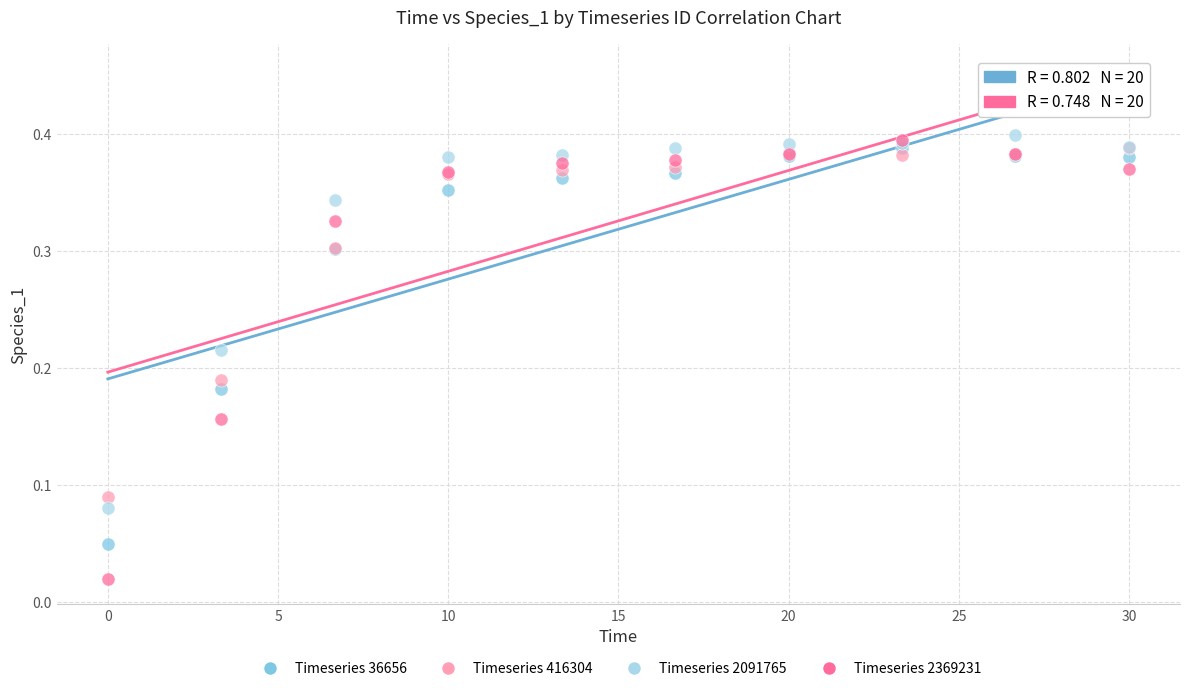

Which series has the largest Y range (max minus min)?

Timeseries 2369231